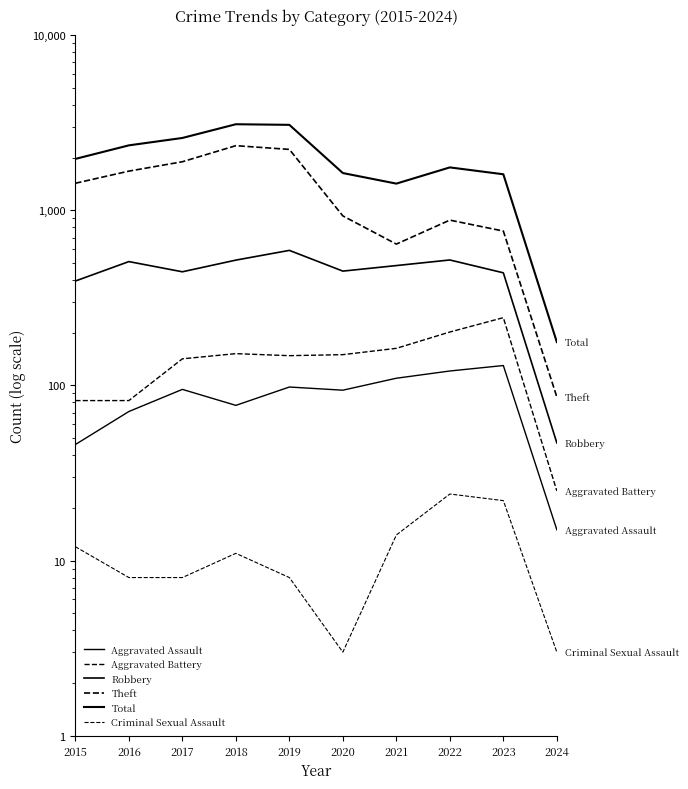

True or false: Robbery and Aggravated Assault cross at least once.

False